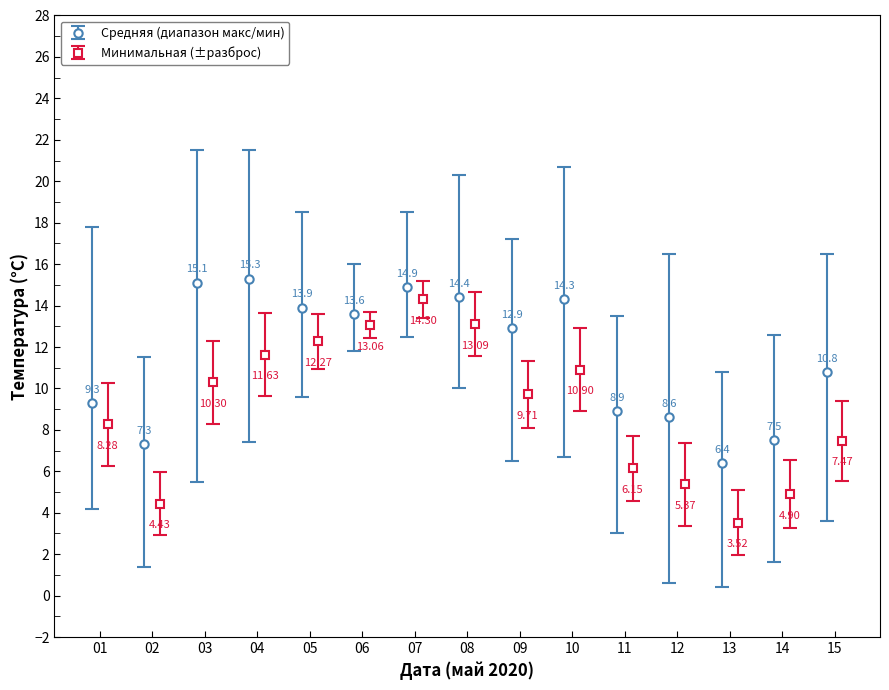

What is the minimum value shown in the chart?

0.4